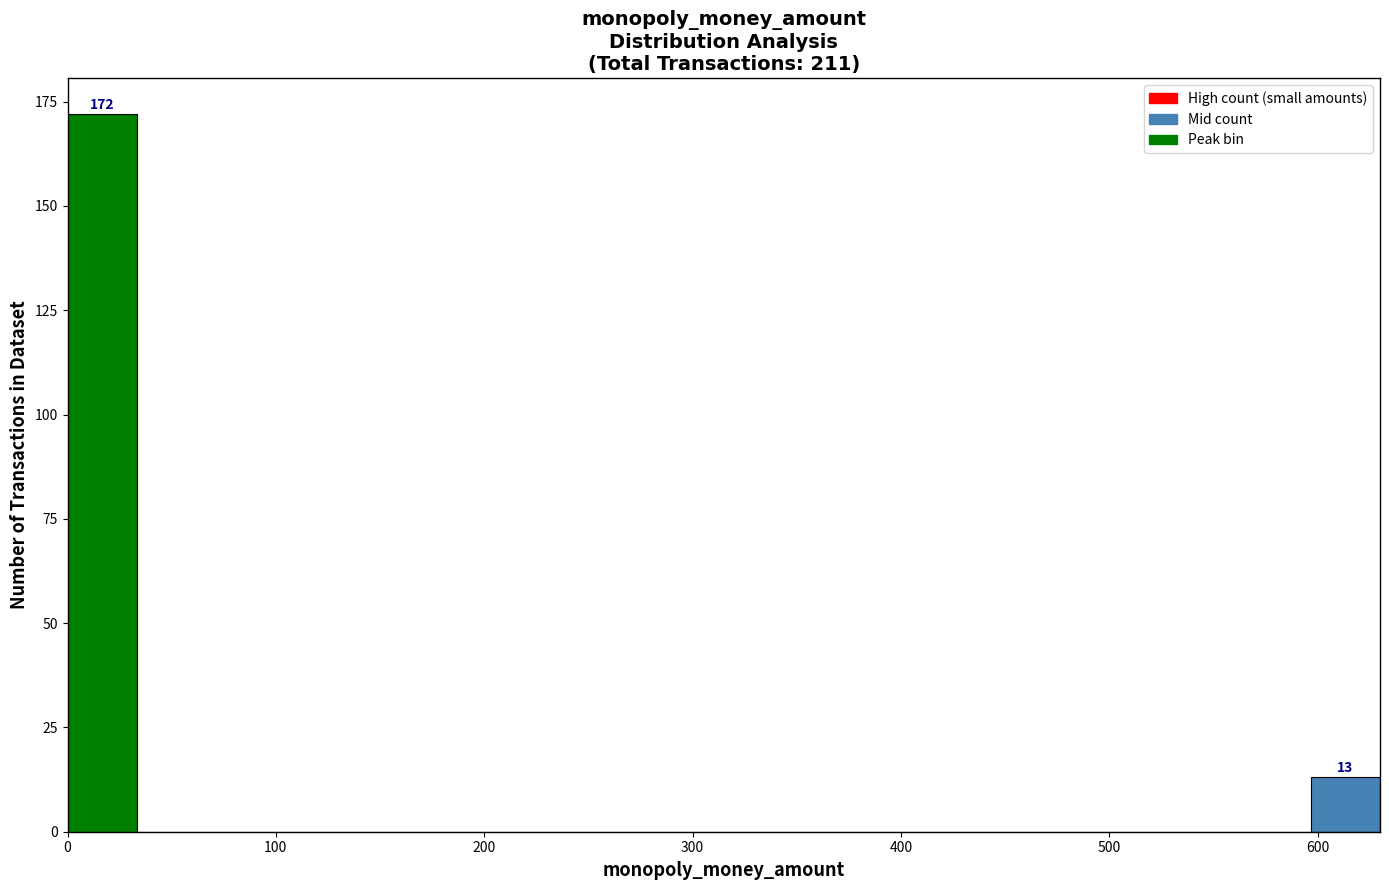

Around what value on the x-axis is the tallest bar? Give the approximate position of its centre, as read against the axis.

20